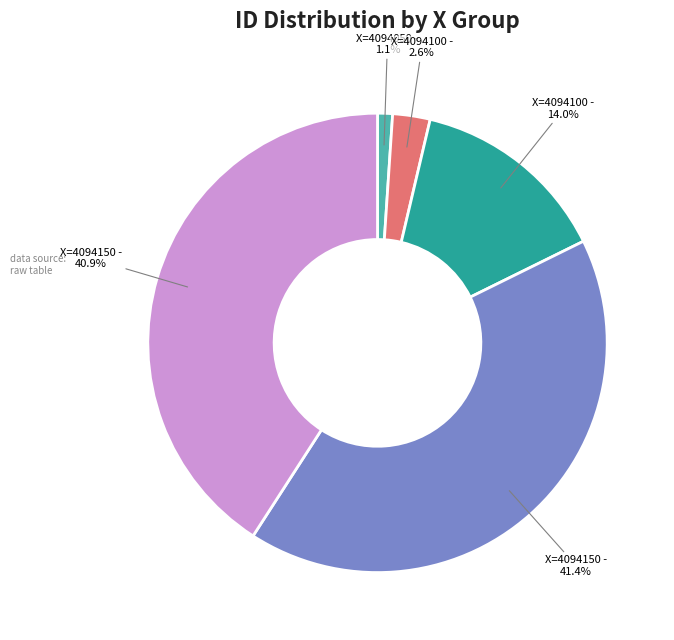

To the nearest percent, what is the difference between the largest and smallest slice percentages?

40%